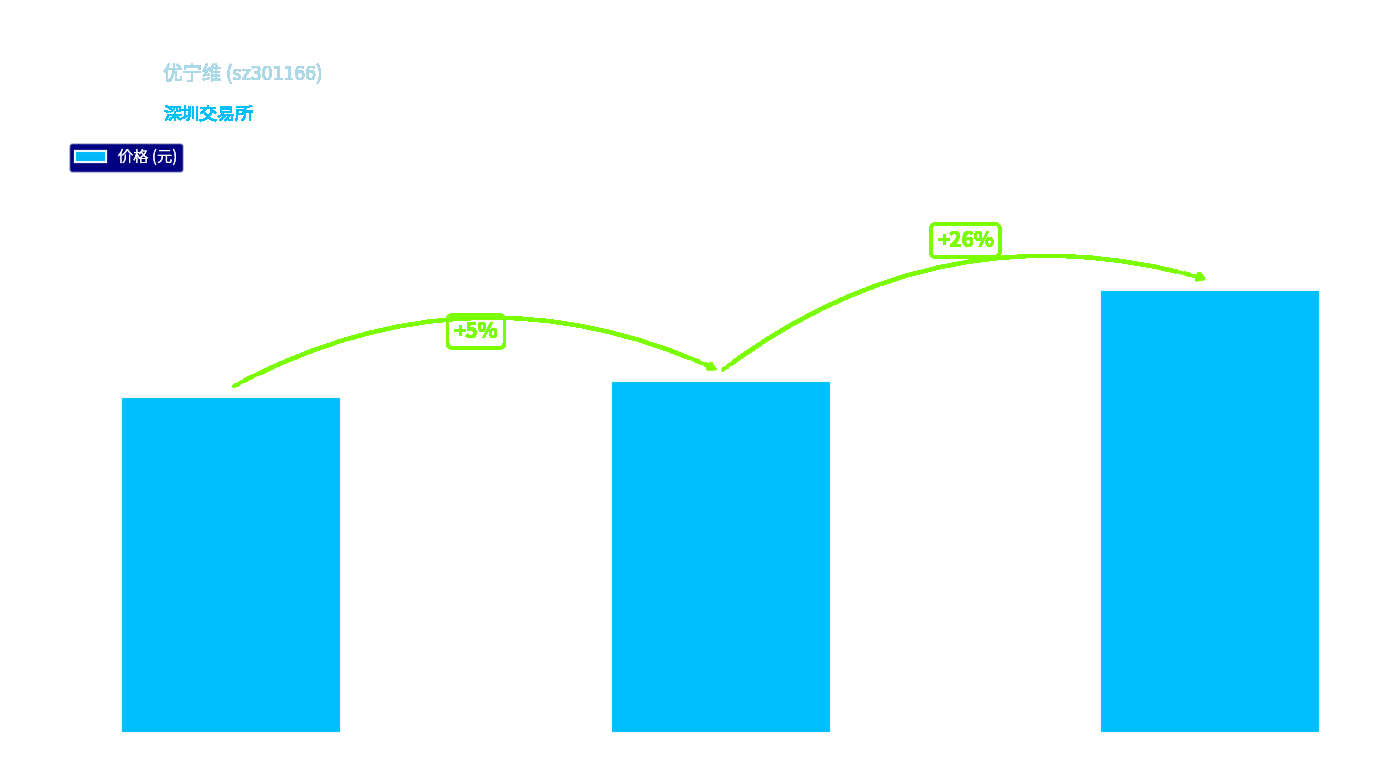

Rank the categories by value from lowest to highest.

2022-11-10, 2022-11-22, 2022-12-02